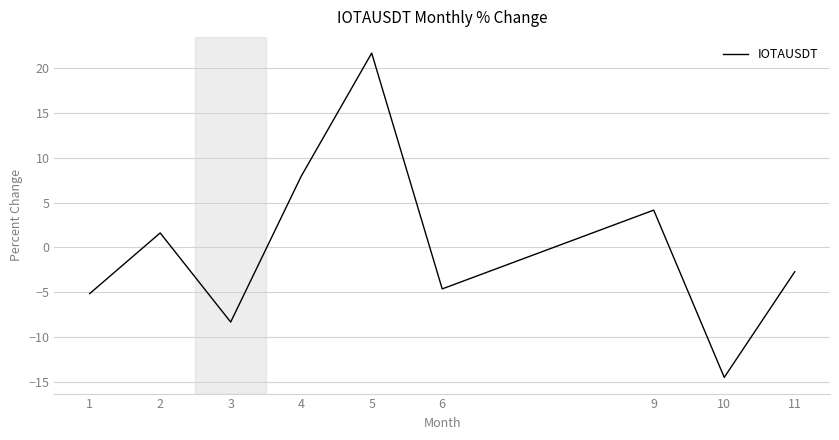

The value at 1 is -3.0. True or false?

False